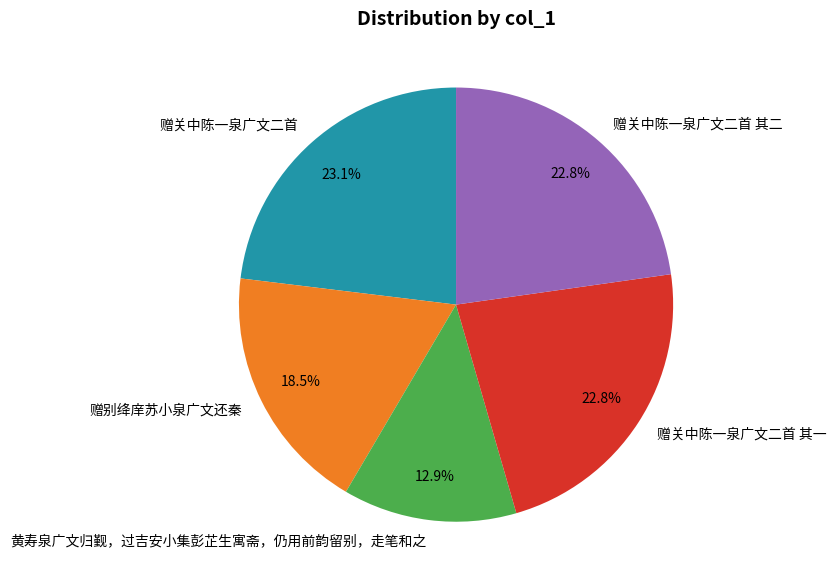

Which has a higher value, 黄寿泉广文归觐，过吉安小集彭芷生寓斋，仍用前韵留别，走笔和之 or 赠关中陈一泉广文二首 其一?

赠关中陈一泉广文二首 其一